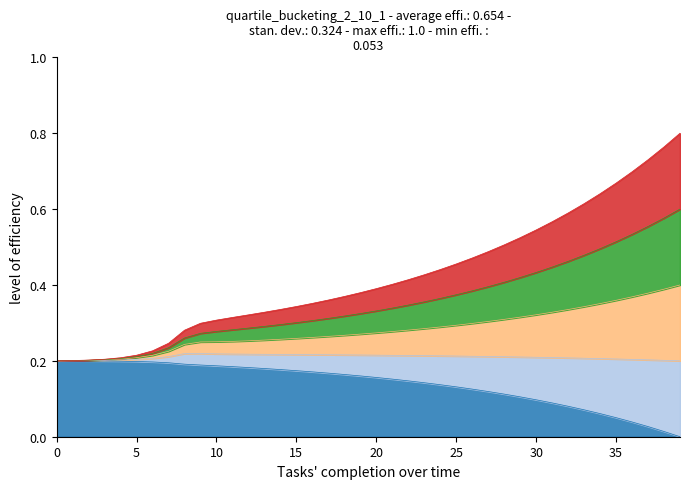

True or false: Ip1 and S1 intersect in this chart.

False